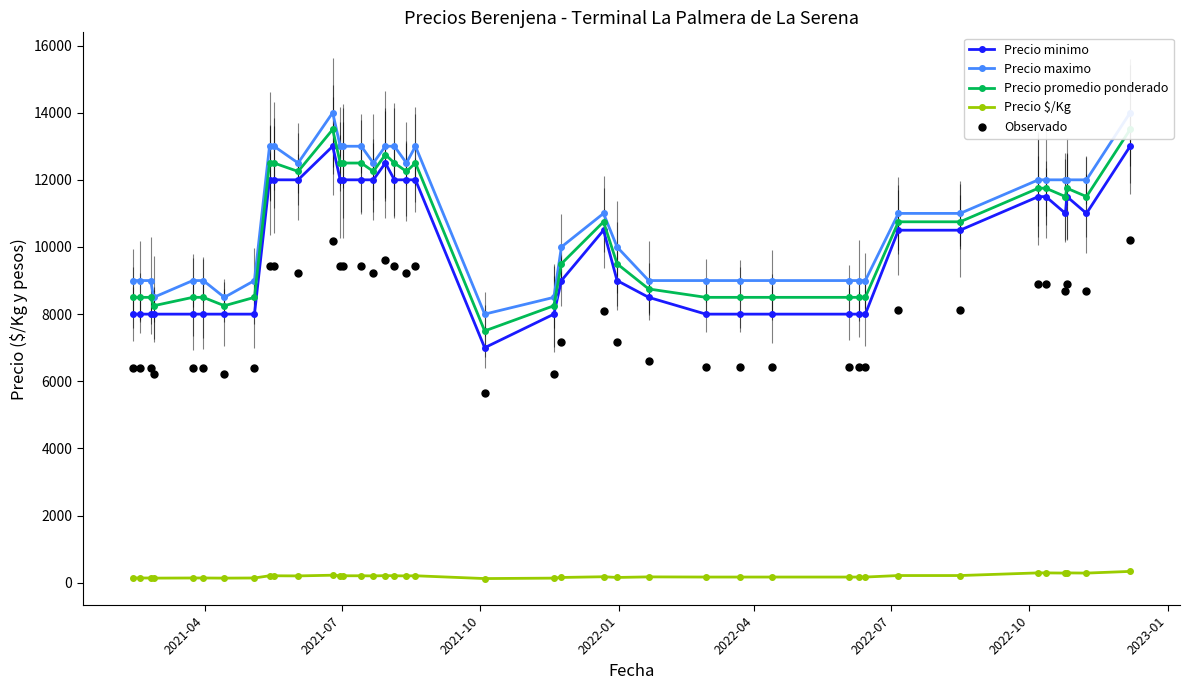

What are all the series names shown in the legend?

Precio minimo, Precio maximo, Precio promedio ponderado, Precio $/Kg, Observado